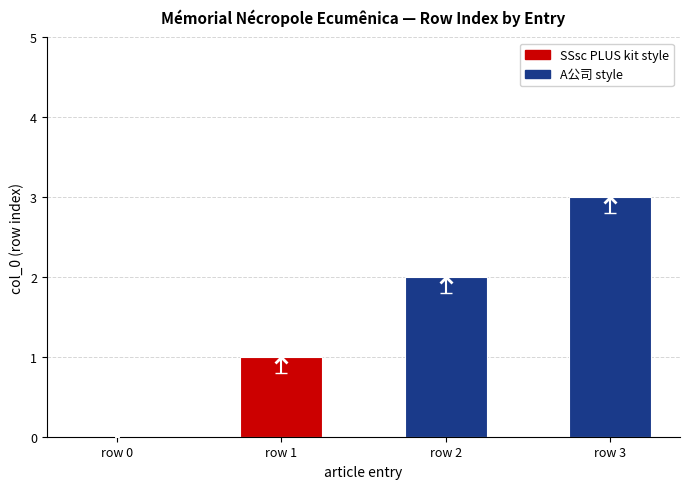

How many categories are shown in the chart?

4